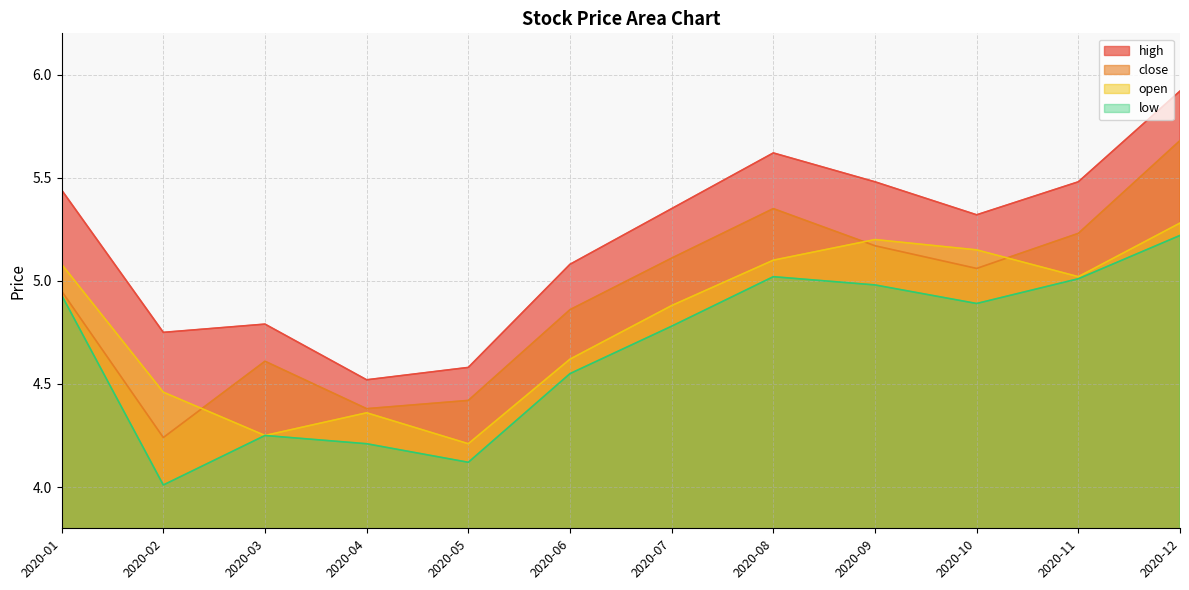

Which series has the widest spread of values?

close